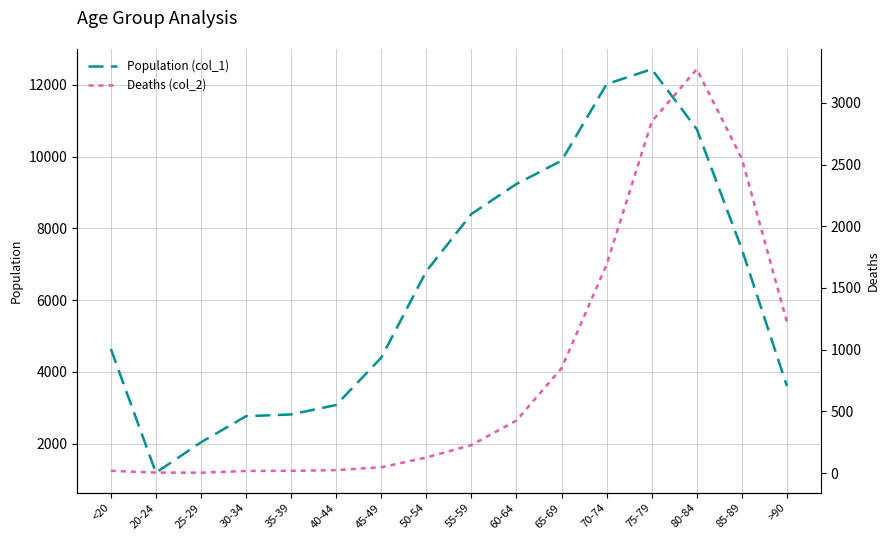

The value of Population (col_1) at 40-44 is 1749. True or false?

False